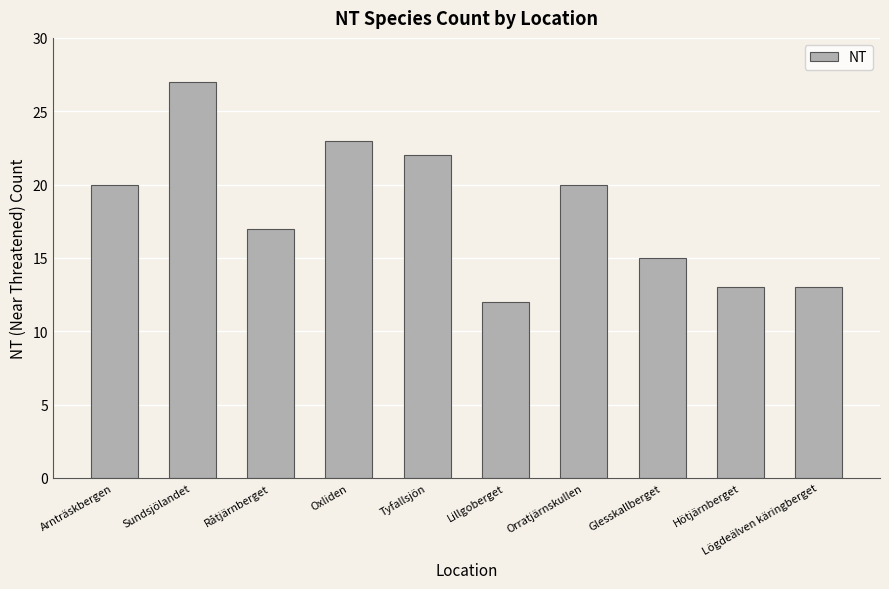

What is the change in value from Tyfallsjön to Orratjärnskullen?

-2